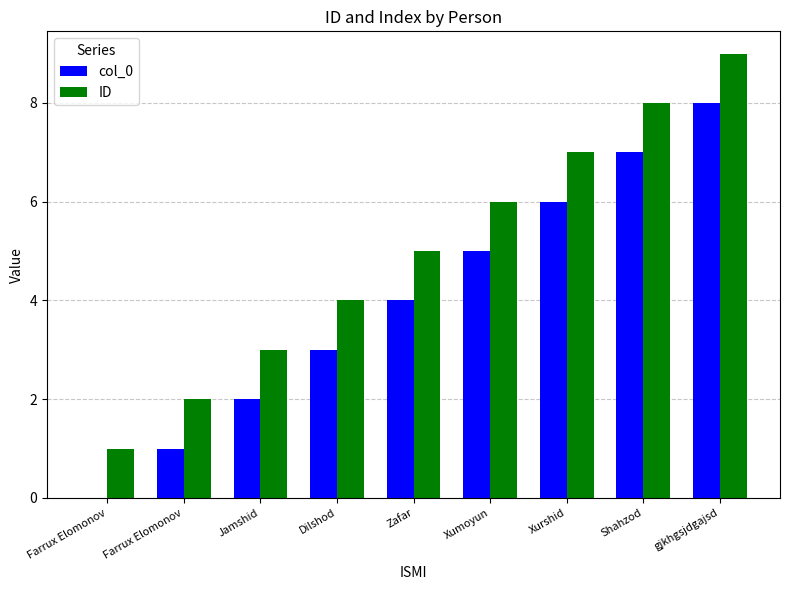

Reading left to right, extract all data points from this chart.

col_0: Farrux Elomonov=0	Farrux Elomonov=1	Jamshid=2	Dilshod=3	Zafar=4	Xumoyun=5	Xurshid=6	Shahzod=7	gjkhgsjdgajsd=8
ID: Farrux Elomonov=1	Farrux Elomonov=2	Jamshid=3	Dilshod=4	Zafar=5	Xumoyun=6	Xurshid=7	Shahzod=8	gjkhgsjdgajsd=9